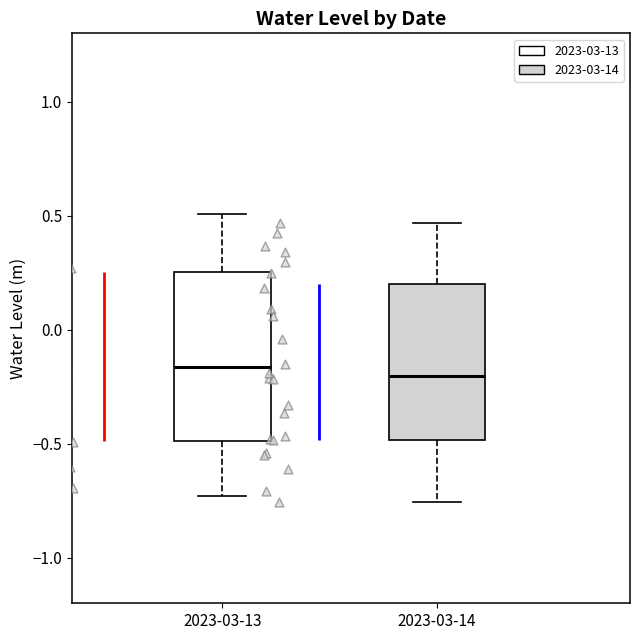

Reading left to right, read every box against the y-axis: the position of its median line, the range the box covers, and the ends of its whiskers. The values are not printed on the chart, so give them approximately, as read against the axis.

2023-03-13: median -0.15, box -0.50 to 0.25, whiskers -0.75 to 0.50
2023-03-14: median -0.20, box -0.50 to 0.20, whiskers -0.75 to 0.45